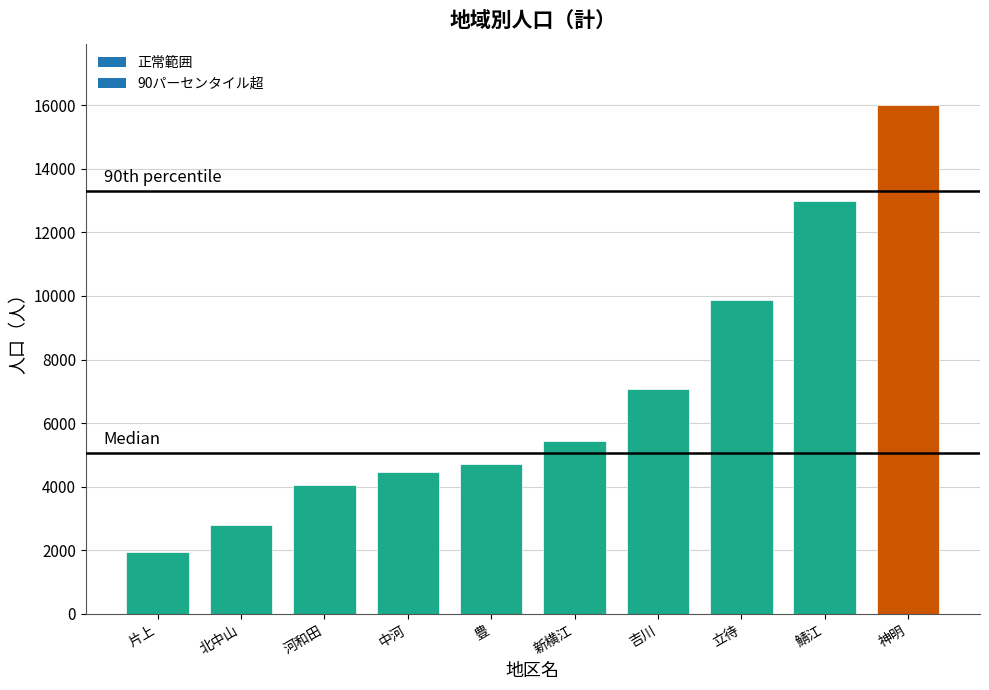

At which category does the chart reach its minimum across all series?

片上